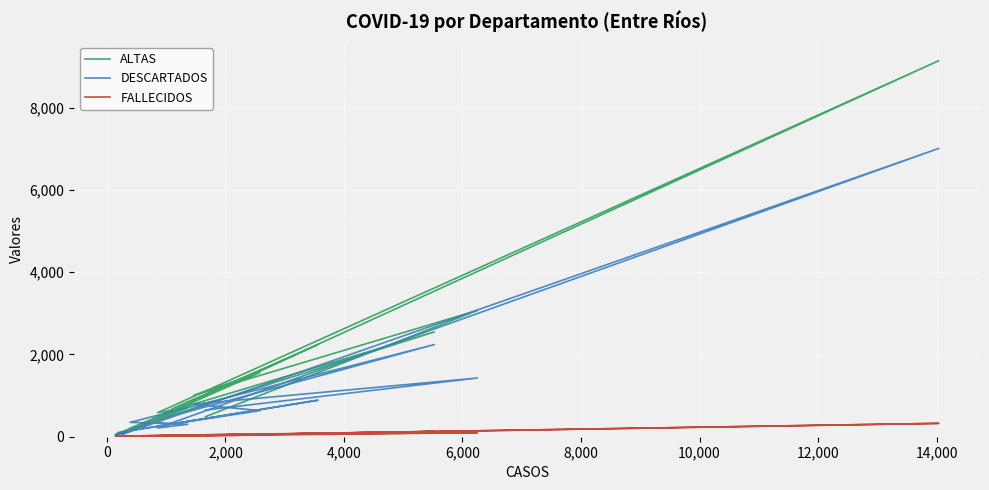

True or false: FALLECIDOS and DESCARTADOS cross at least once.

False